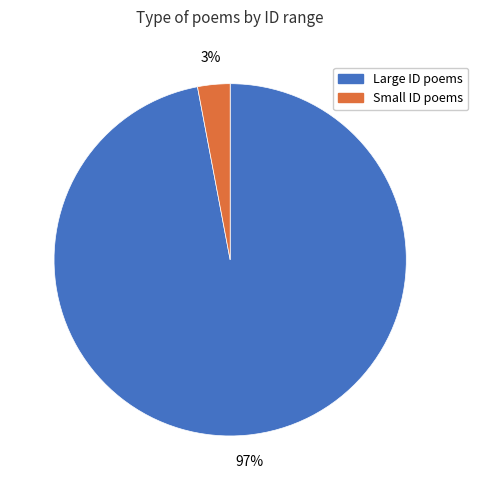

Is there any slice that represents more than half of the pie?

Yes